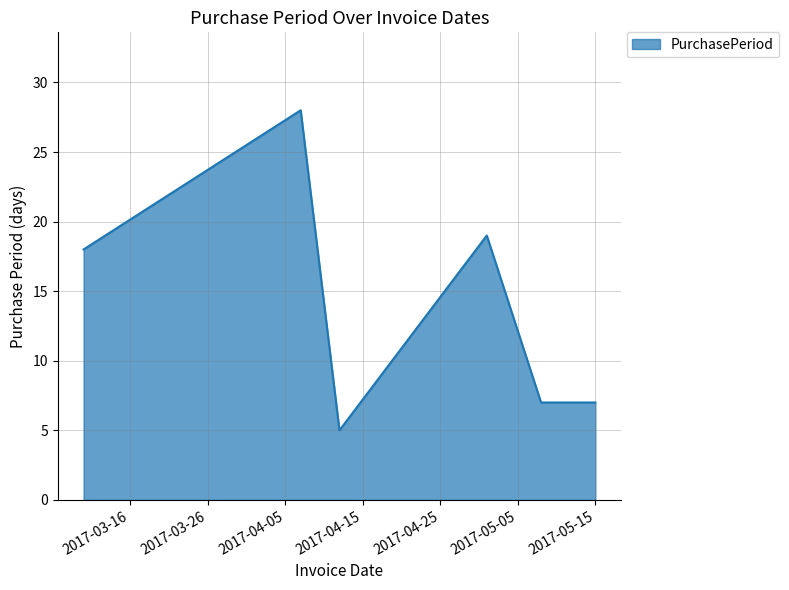

What is the difference between the second highest and minimum values?

14